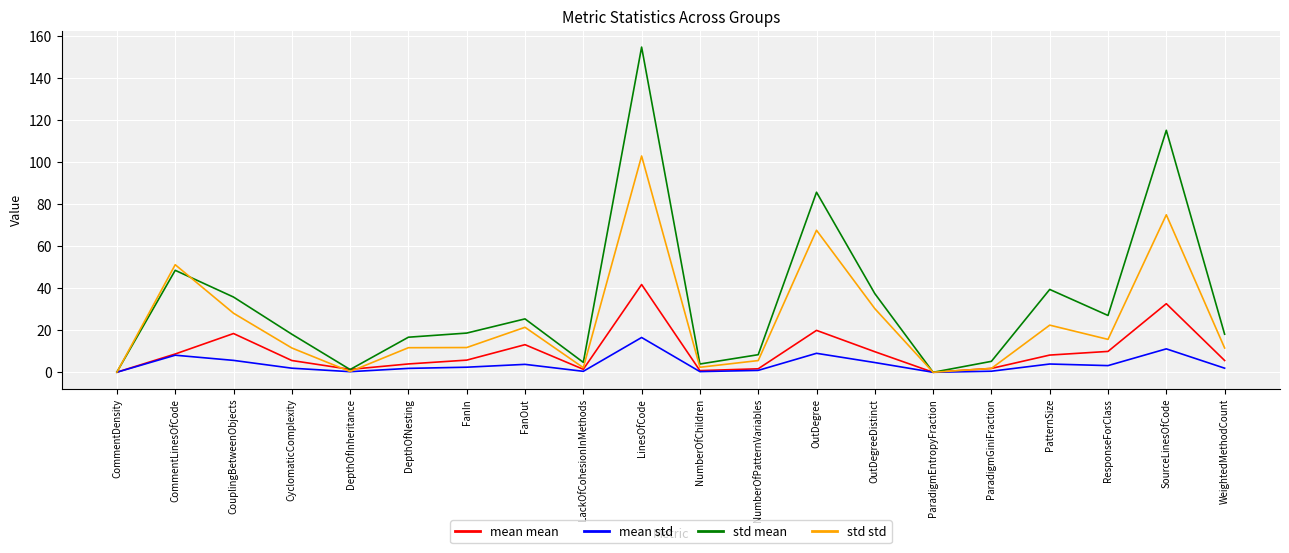

Which category has the highest value across all series?

LinesOfCode